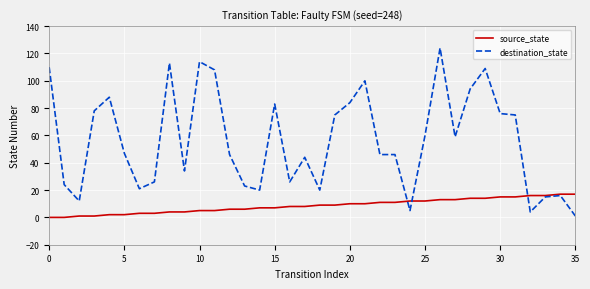

Which series has the largest range (max minus min)?

destination_state